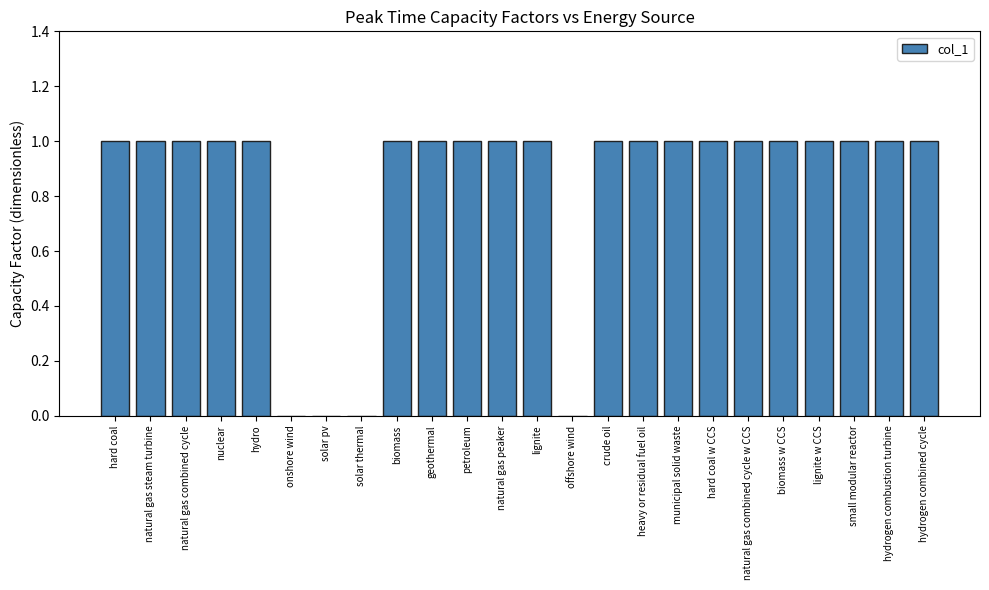

Reading left to right, list all the values displayed in this chart.

hard coal=1	natural gas steam turbine=1	natural gas combined cycle=1	nuclear=1	hydro=1	onshore wind=0	solar pv=0	solar thermal=0	biomass=1	geothermal=1	petroleum=1	natural gas peaker=1	lignite=1	offshore wind=0	crude oil=1	heavy or residual fuel oil=1	municipal solid waste=1	hard coal w CCS=1	natural gas combined cycle w CCS=1	biomass w CCS=1	lignite w CCS=1	small modular reactor=1	hydrogen combustion turbine=1	hydrogen combined cycle=1